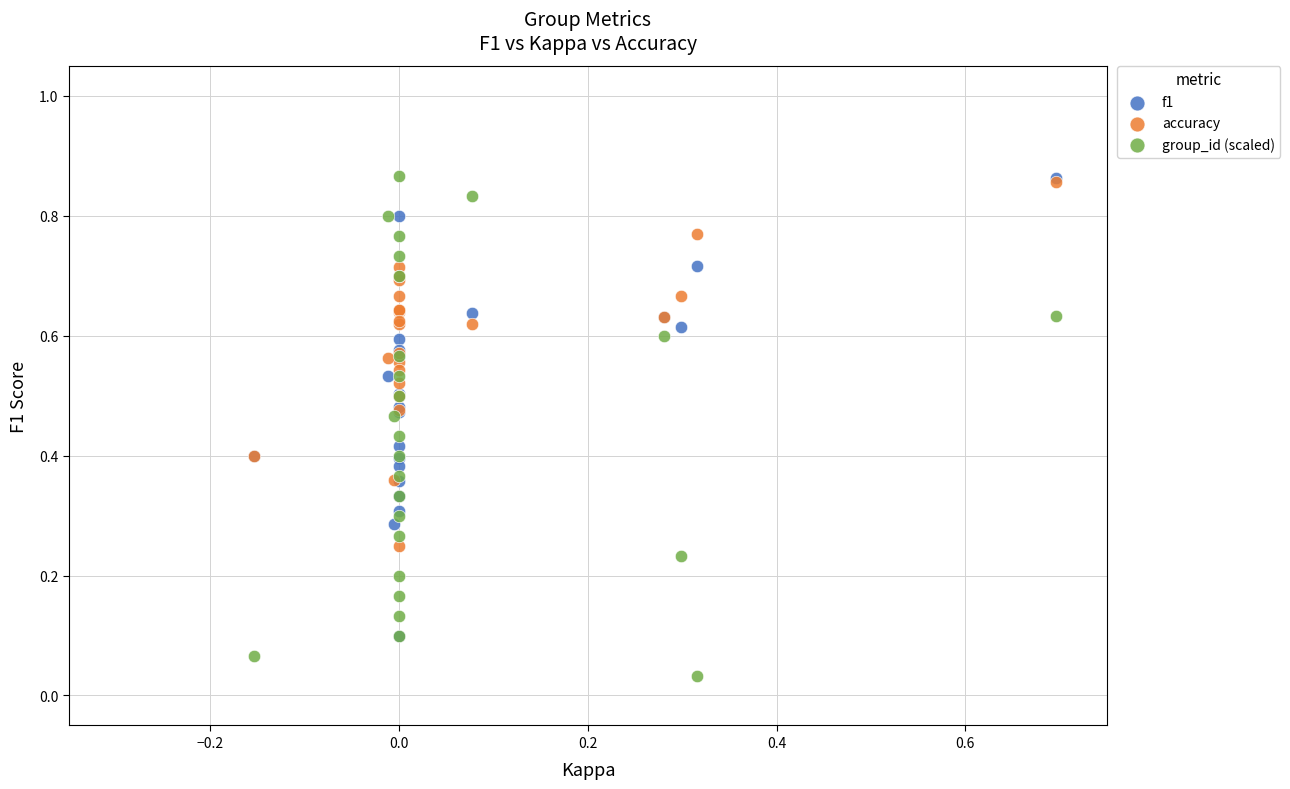

Which series reaches the minimum Y coordinate?

group_id (scaled)